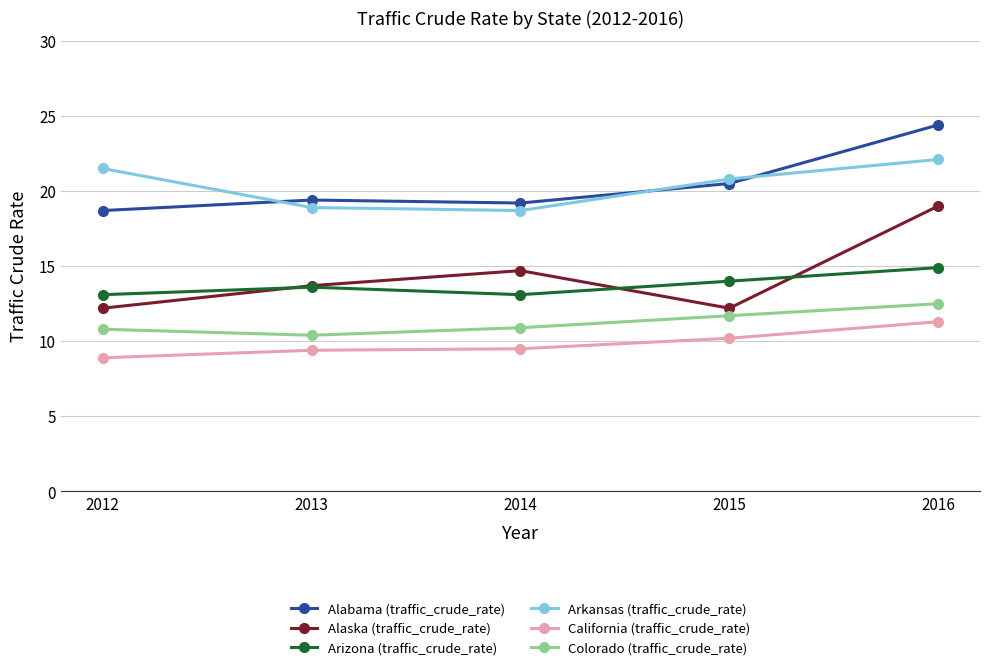

How many interior local peaks does the Alaska (traffic_crude_rate) series have?

1